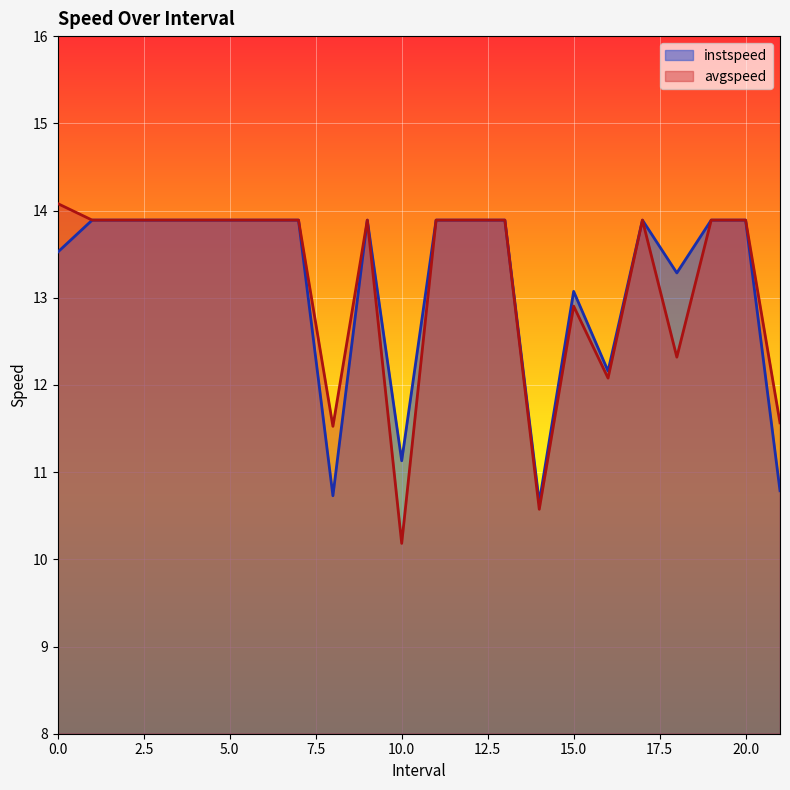

Reading left to right, transcribe all the data shown in this chart.

instspeed: 0.0=13.5	1.0=13.9	2.0=13.9	3.0=13.9	4.0=13.9	5.0=13.9	6.0=13.9	7.0=13.9	8.0=10.7	9.0=13.9	10.0=11.1	11.0=13.9	12.0=13.9	13.0=13.9	14.0=10.7	15.0=13.1	16.0=12.2	17.0=13.9	18.0=13.3	19.0=13.9	20.0=13.9	21.0=10.8
avgspeed: 0.0=14.1	1.0=13.9	2.0=13.9	3.0=13.9	4.0=13.9	5.0=13.9	6.0=13.9	7.0=13.9	8.0=11.5	9.0=13.9	10.0=10.2	11.0=13.9	12.0=13.9	13.0=13.9	14.0=10.6	15.0=12.9	16.0=12.1	17.0=13.9	18.0=12.3	19.0=13.9	20.0=13.9	21.0=11.6